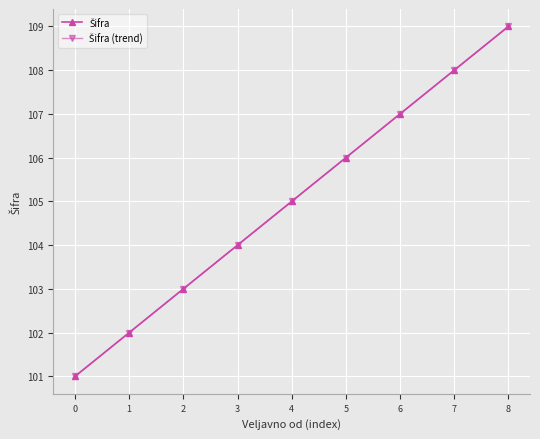

Does the chart have visible grid lines?

Yes